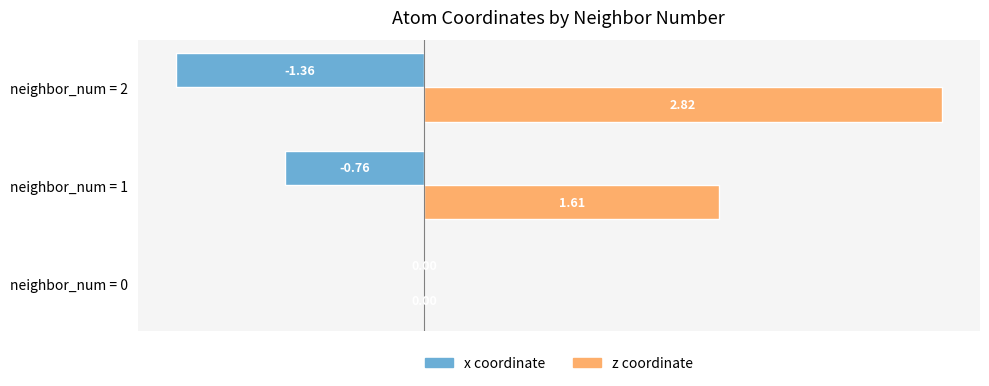

At which category is the sum across all series the highest?

neighbor_num = 2